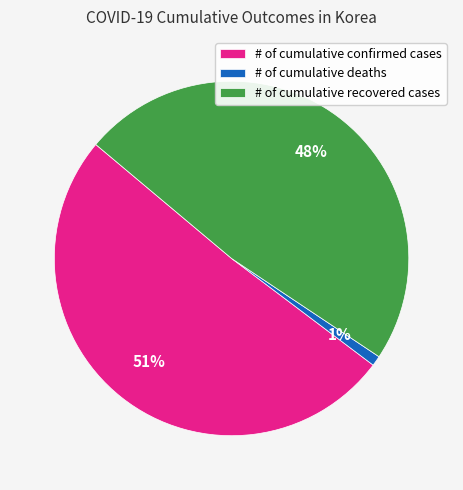

Is there any slice that represents more than half of the pie?

Yes